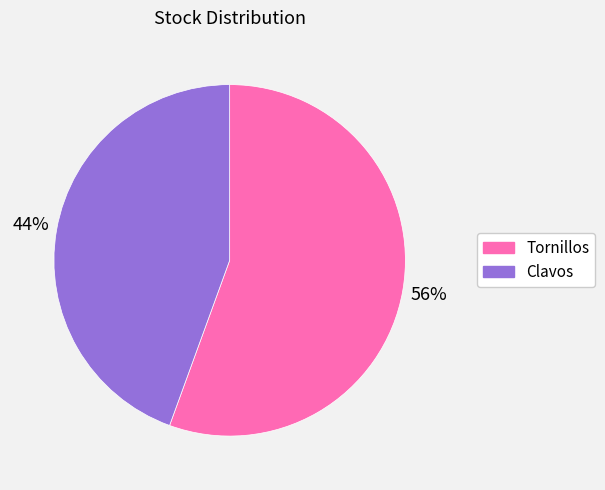

Rank the categories by value from lowest to highest.

Clavos, Tornillos